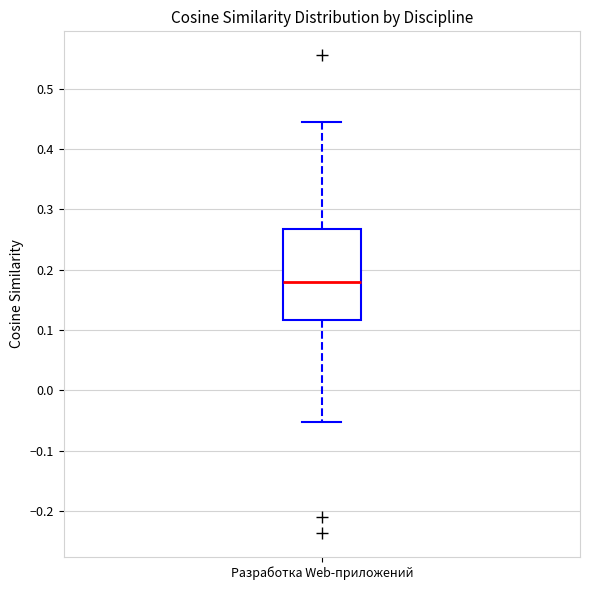

Transcribe this box plot: give where the median line is, the range the box spans, and where the two whiskers end, as read against the y-axis. The values are not printed on the chart, so give them approximately, as read against the axis.

median 0.18, box 0.12 to 0.27, whiskers -0.05 to 0.44